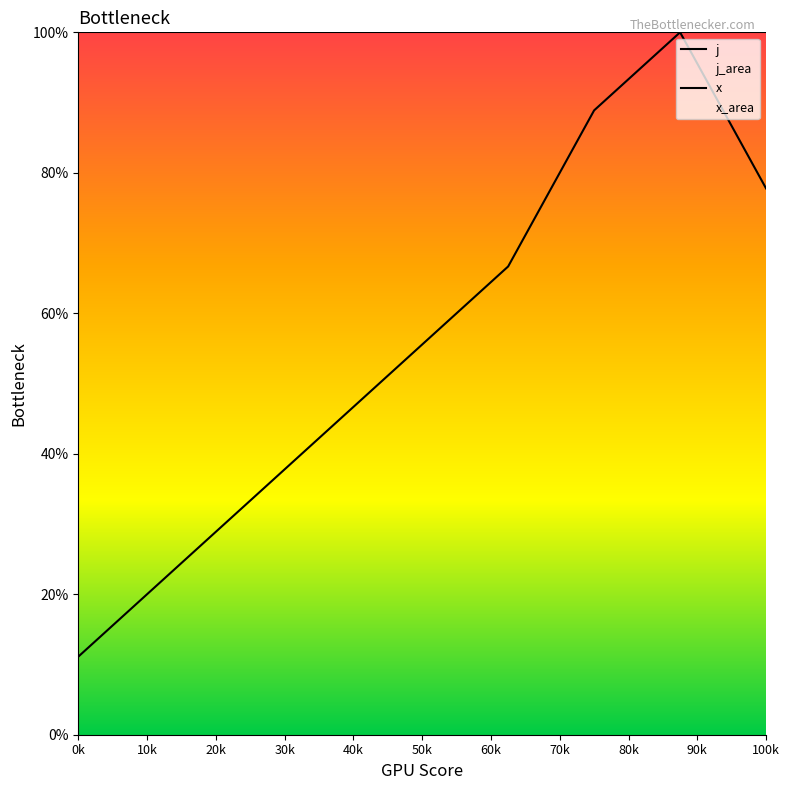

Does the chart display data point markers on the line(s)?

No